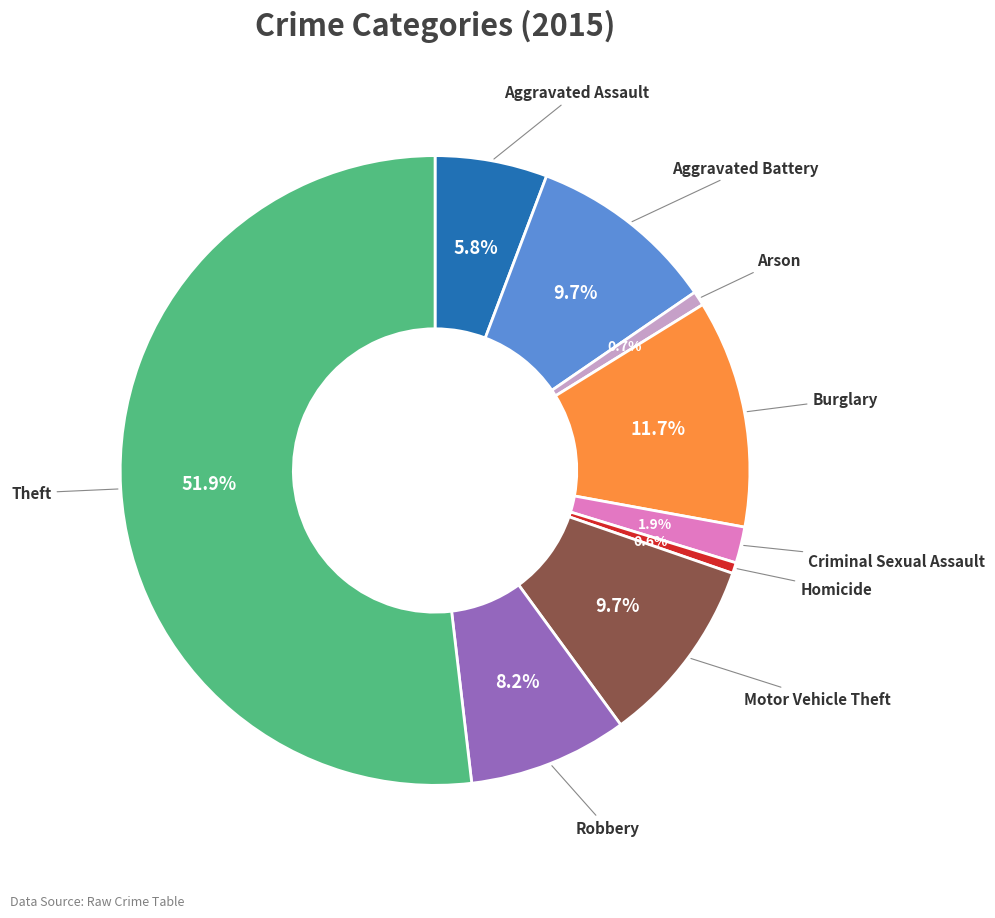

Is there any slice that represents more than half of the pie?

Yes